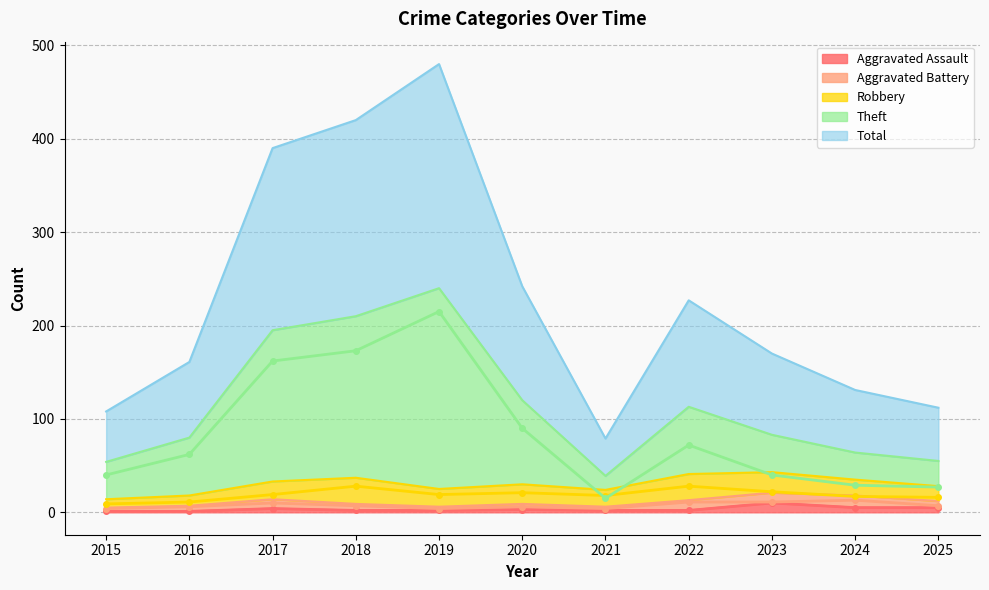

What is the minimum value for Total?

79